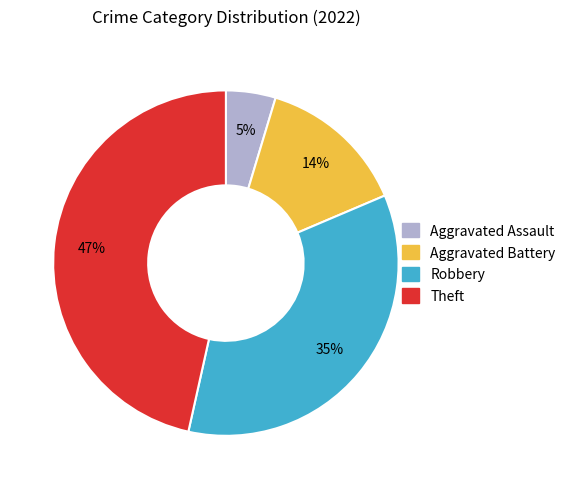

Is the sum of Aggravated Assault and Aggravated Battery greater than half?

No